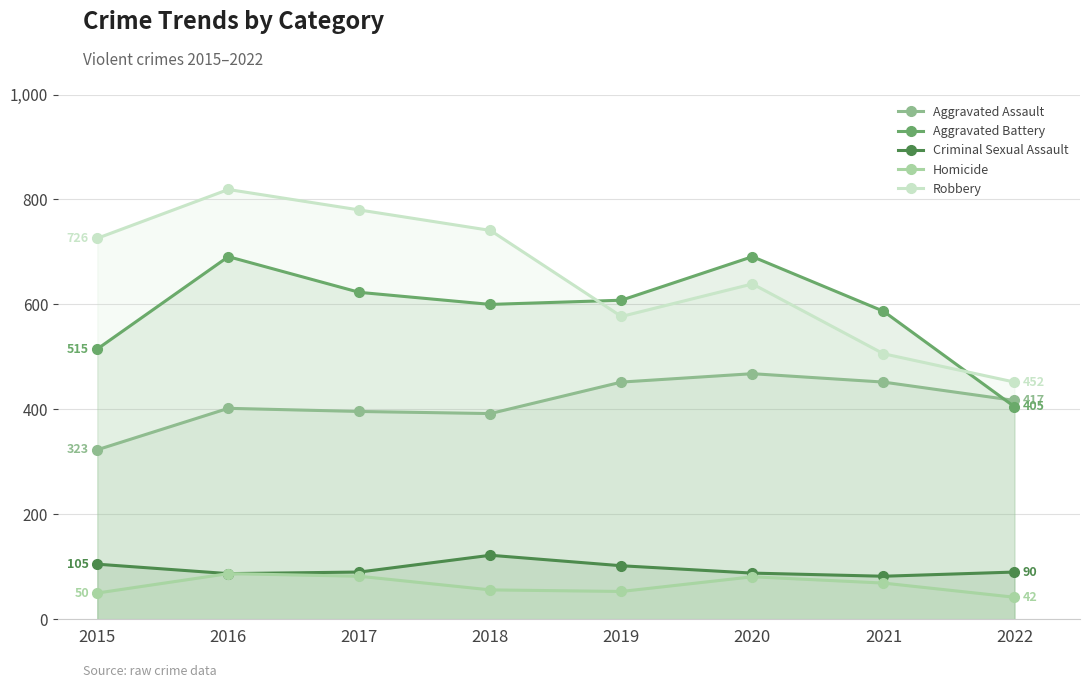

Where is Aggravated Assault nearest to the value 395?

2017